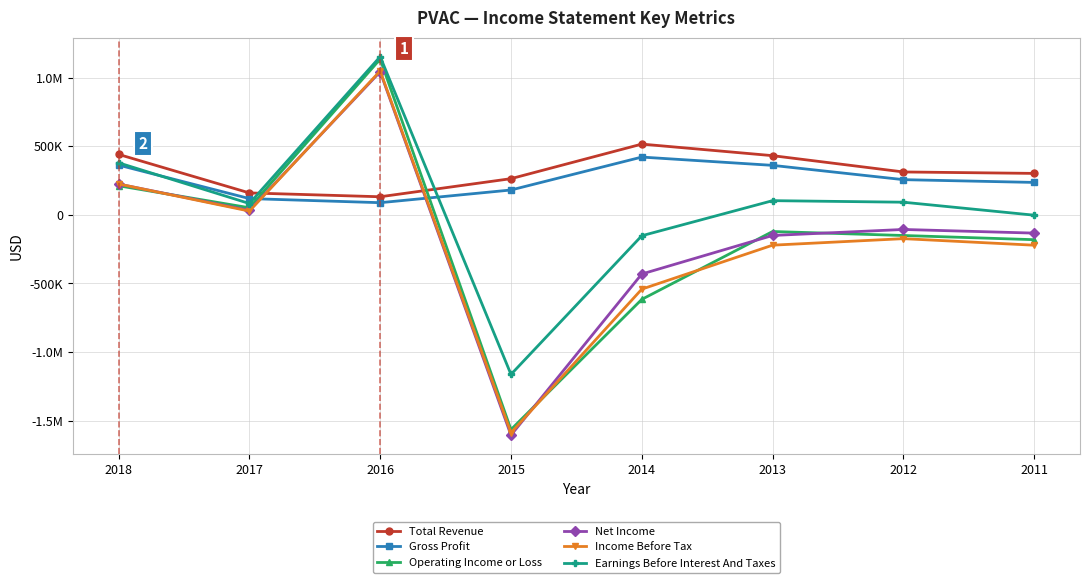

Is it true that Operating Income or Loss equals -46362 at 2011?

False